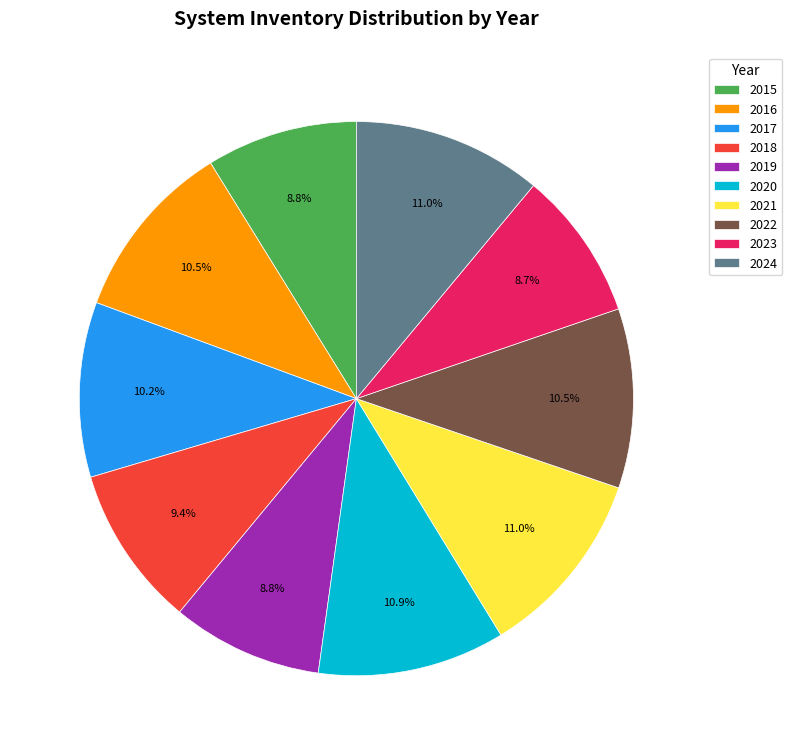

Is there any slice that represents more than half of the pie?

No